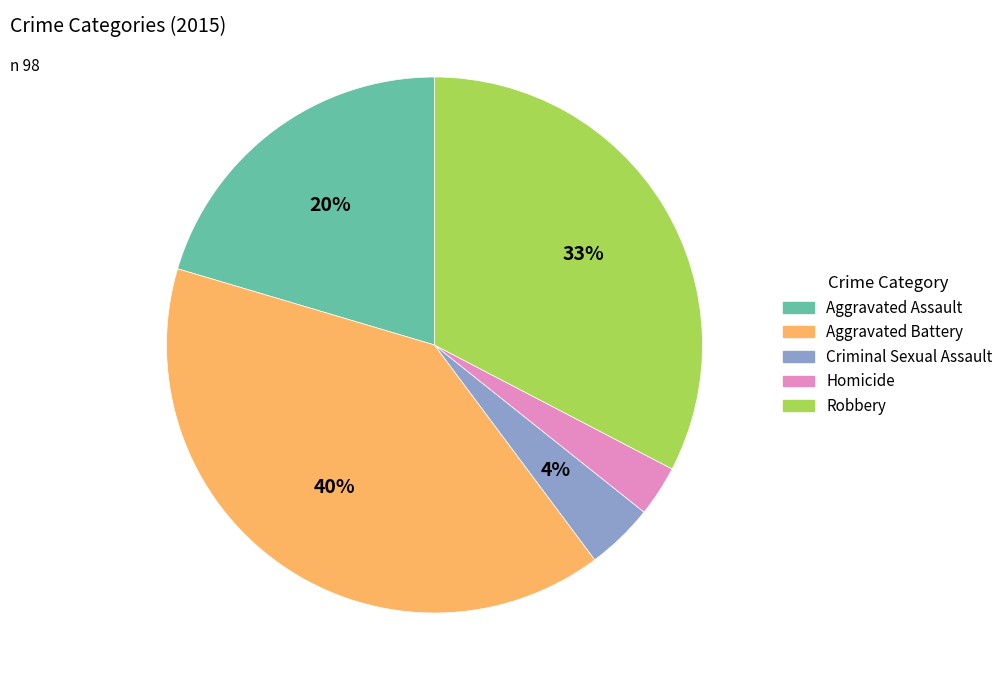

To the nearest percent, what is the difference between the largest and smallest slice percentages?

37%